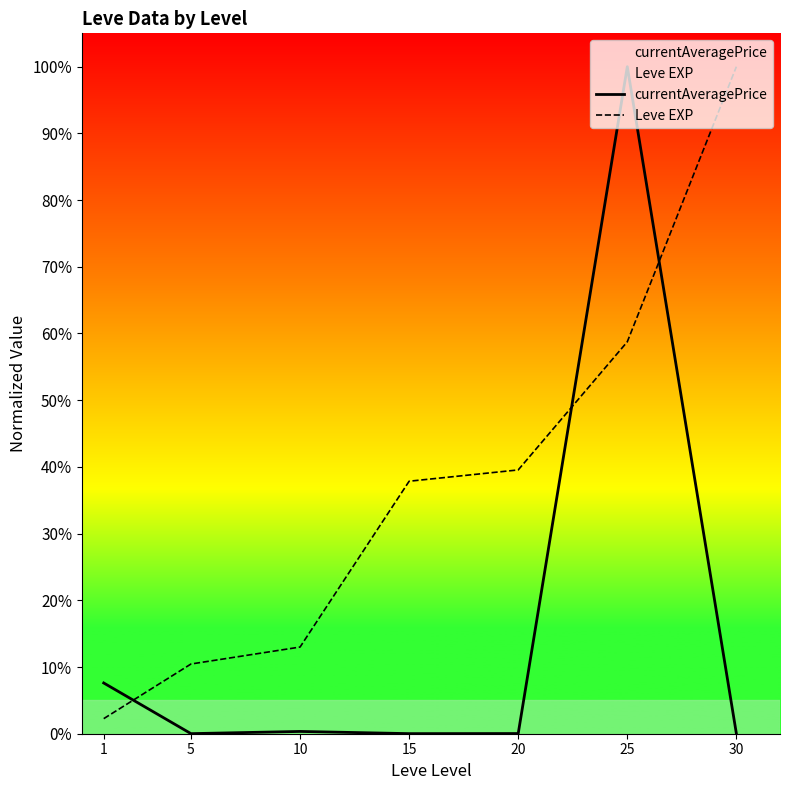

The Leve EXP series shows 0.0 at 10. True or false?

False